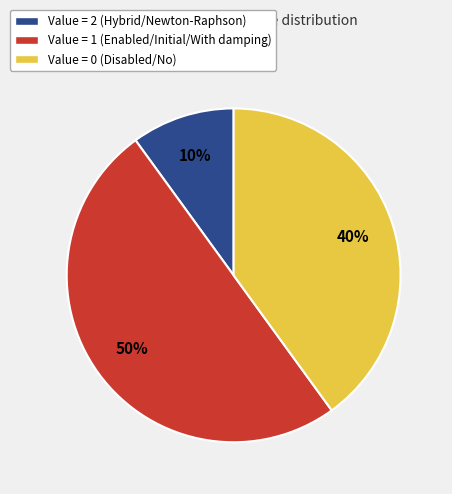

Is Value = 2 (Hybrid/Newton-Raphson) the majority of the pie?

No